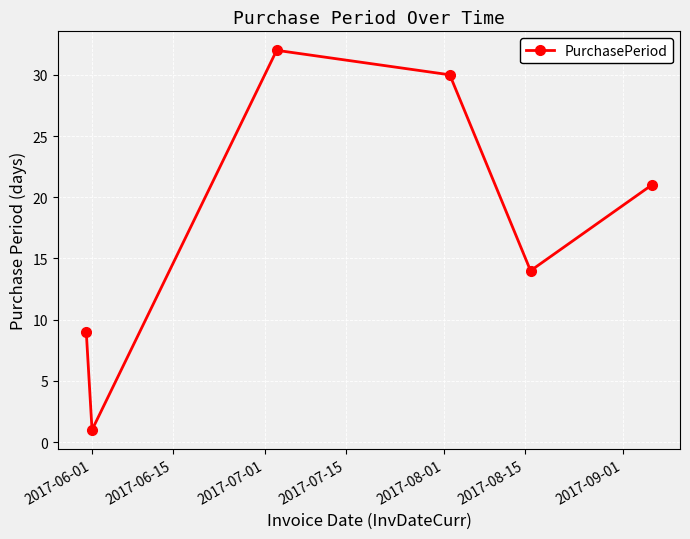

What is the value of the 4th point from the left?

30